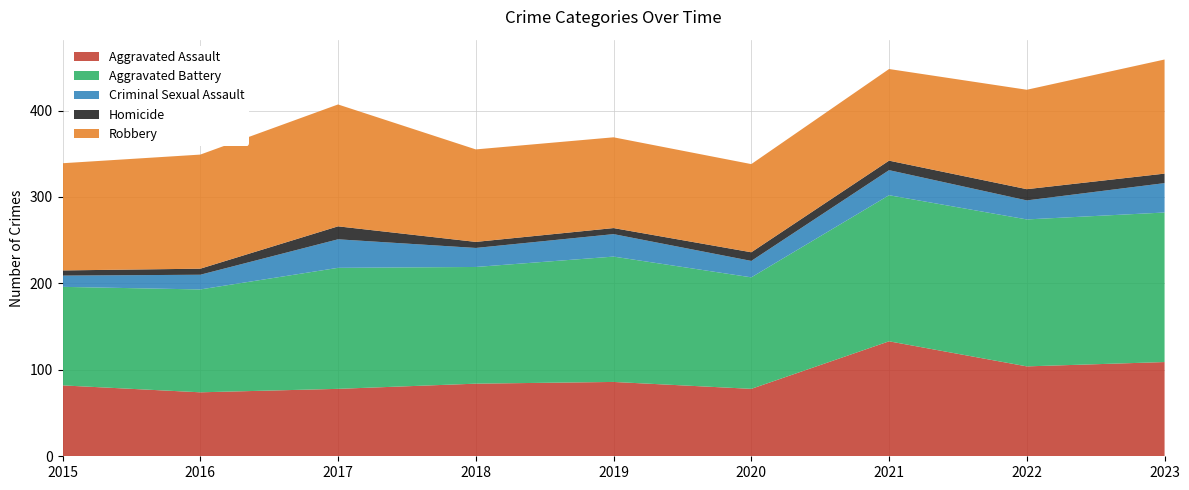

Reading left to right, list all the values displayed in this chart.

Aggravated Assault: 2015=82	2016=74	2017=78	2018=84	2019=86	2020=78	2021=133	2022=104	2023=109
Aggravated Battery: 2015=114	2016=119	2017=140	2018=135	2019=145	2020=129	2021=169	2022=170	2023=173
Criminal Sexual Assault: 2015=13	2016=17	2017=33	2018=22	2019=26	2020=19	2021=29	2022=22	2023=34
Homicide: 2015=6	2016=7	2017=15	2018=7	2019=7	2020=10	2021=11	2022=13	2023=11
Robbery: 2015=124	2016=132	2017=141	2018=107	2019=105	2020=102	2021=106	2022=115	2023=132